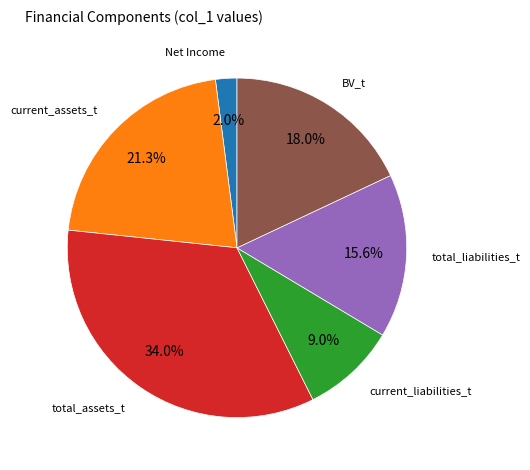

Which has a higher value, Net Income or current_assets_t?

current_assets_t